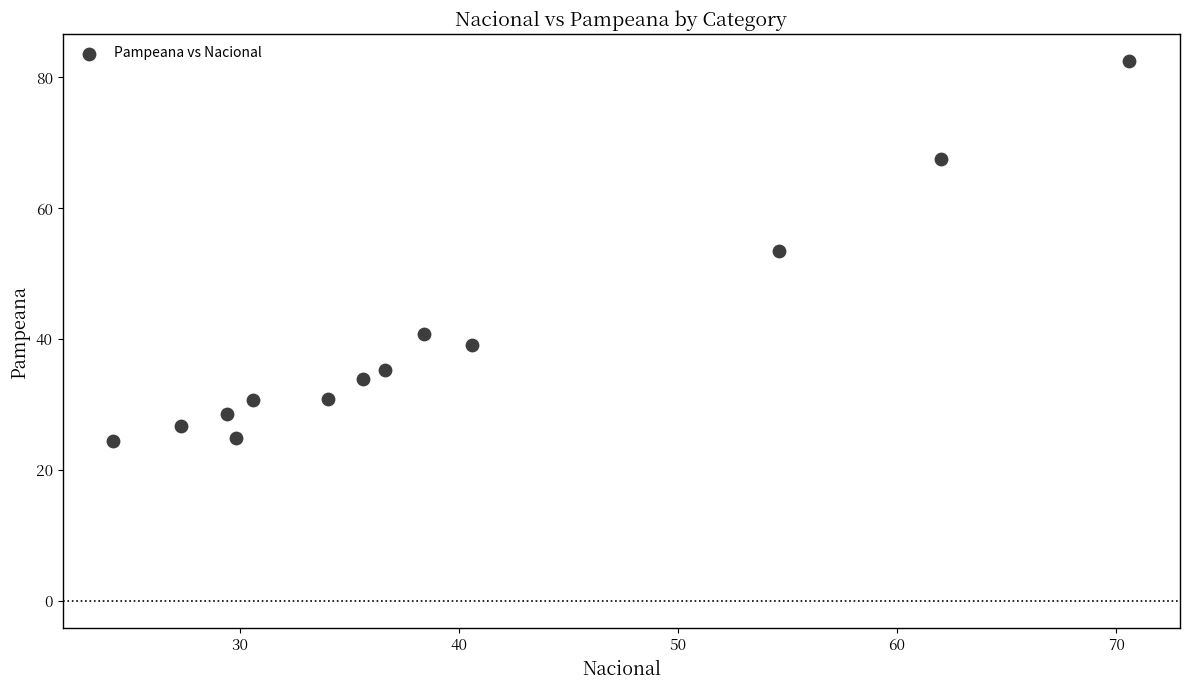

What is the range of Y values (max minus min)?

58.0